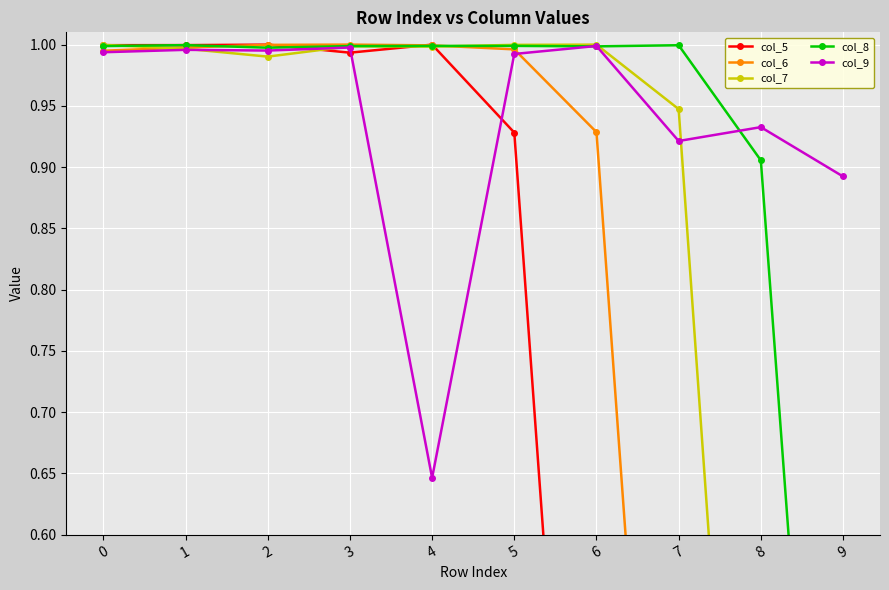

What is the value of the col_8 point at the 9th from the left?

0.9